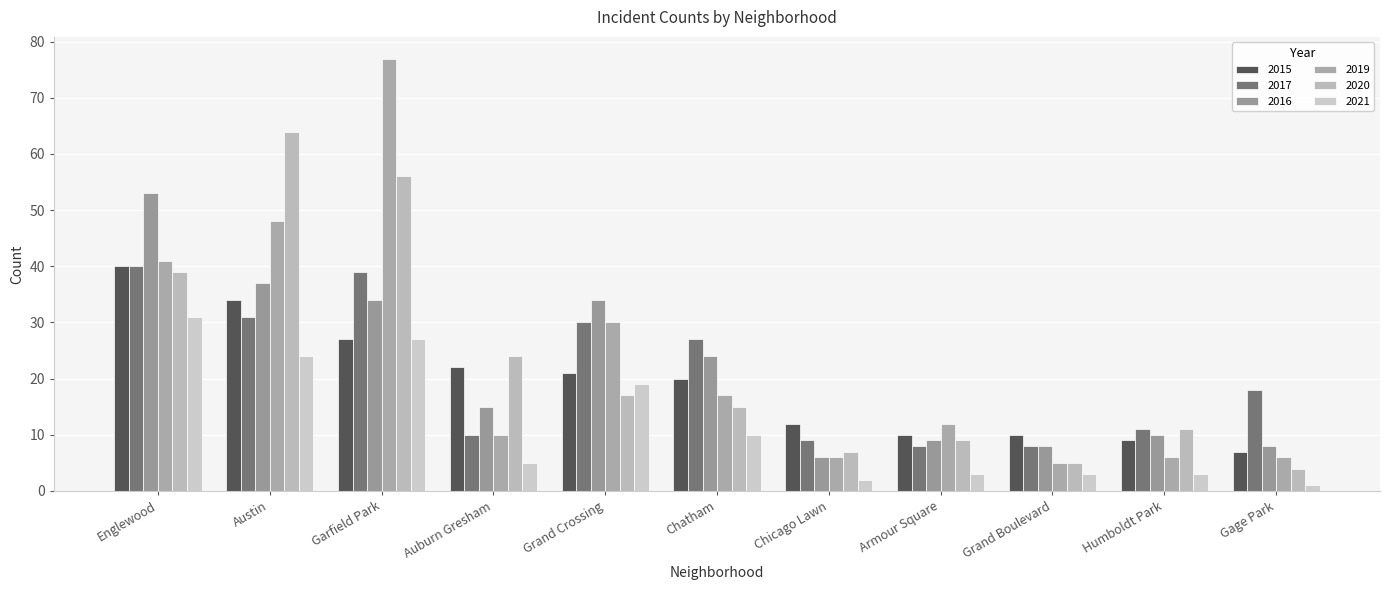

Does the chart contain stacked bars?

No